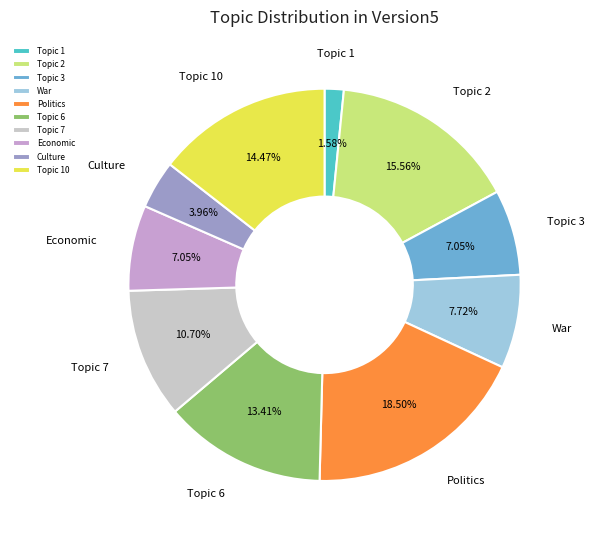

Which category has the biggest portion of the pie?

Politics